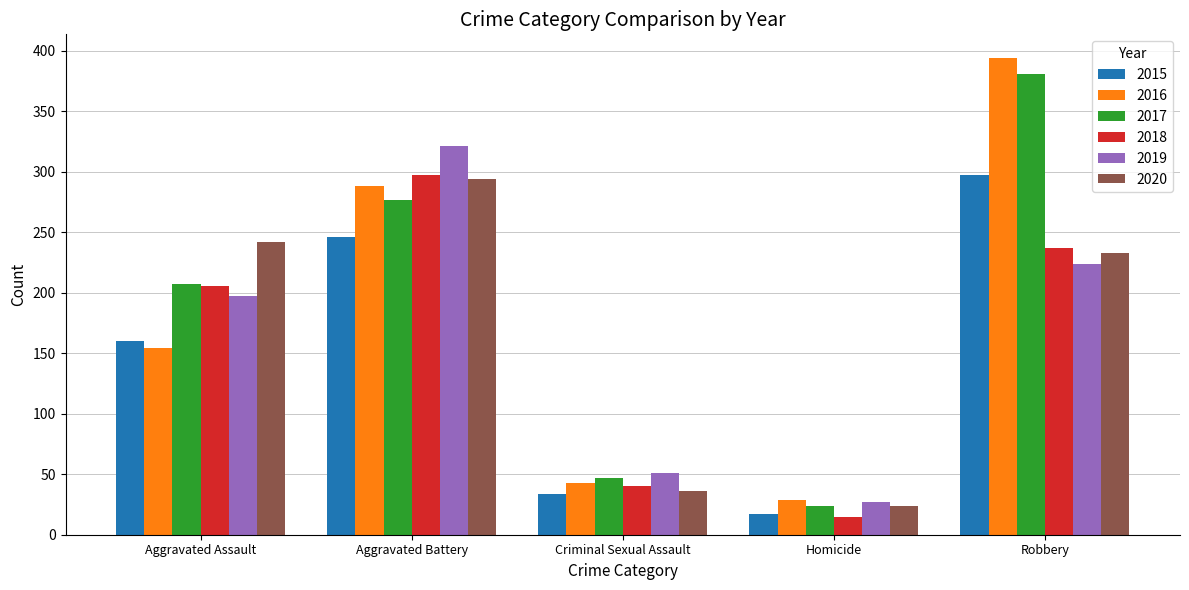

What is the spread (max minus min) of values at Criminal Sexual Assault?

17